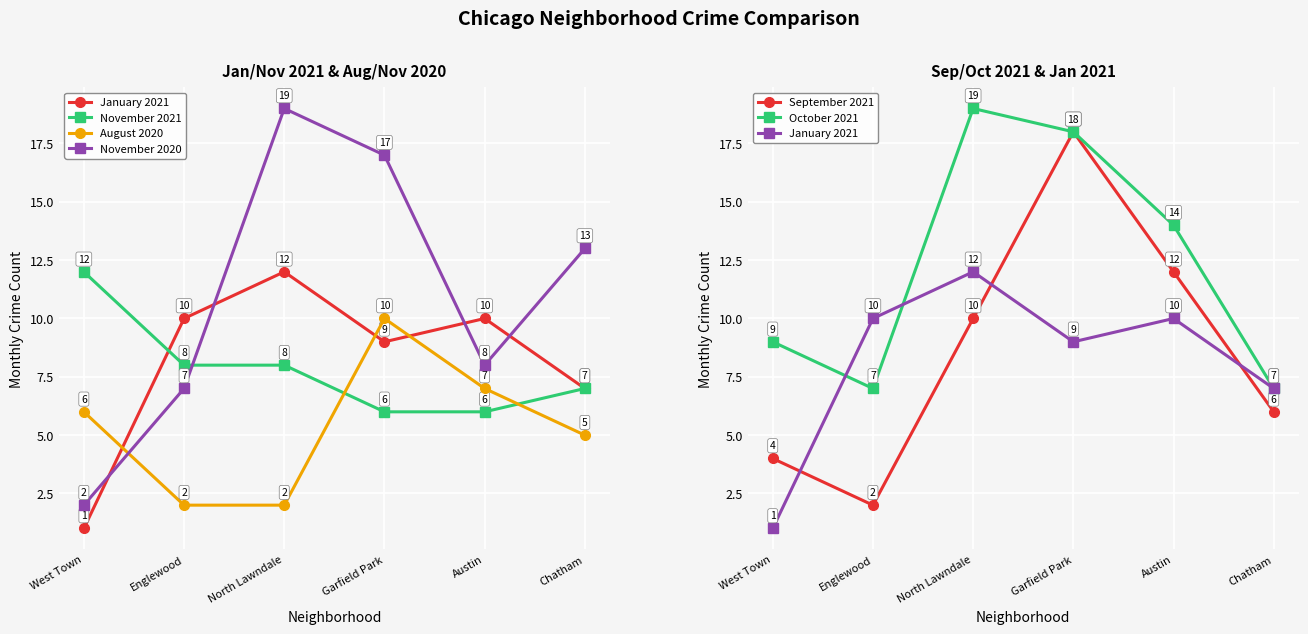

Which series ends up on top after the final intersection of September 2021 and November 2021?

November 2021